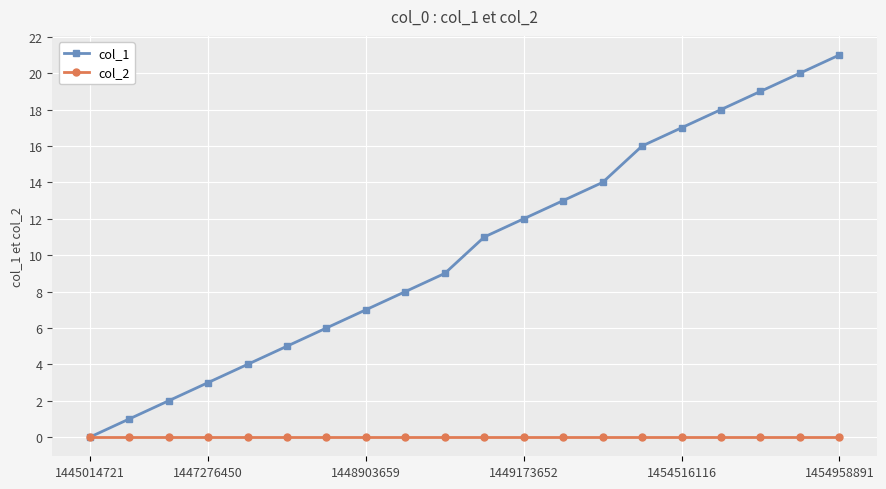

List the series in order of their peak value, highest first.

col_1, col_2